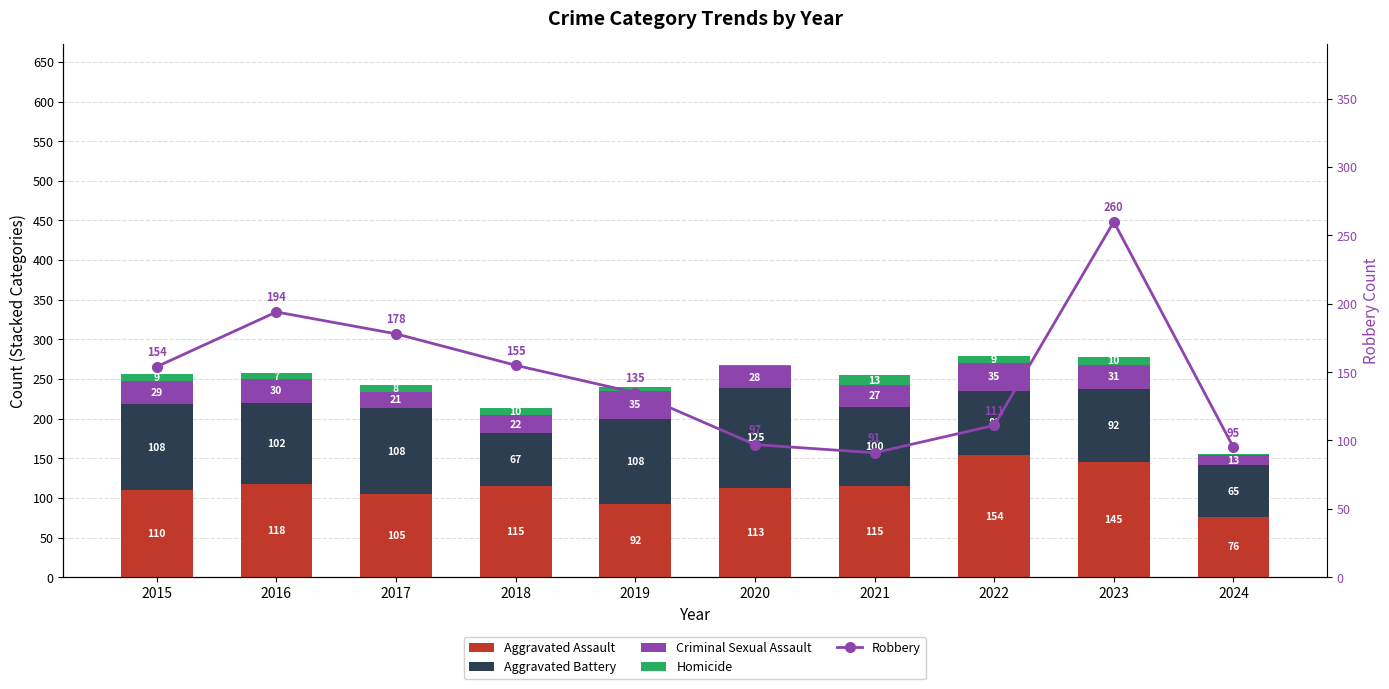

What are all the series names shown in the legend?

Aggravated Assault, Aggravated Battery, Criminal Sexual Assault, Homicide, Robbery